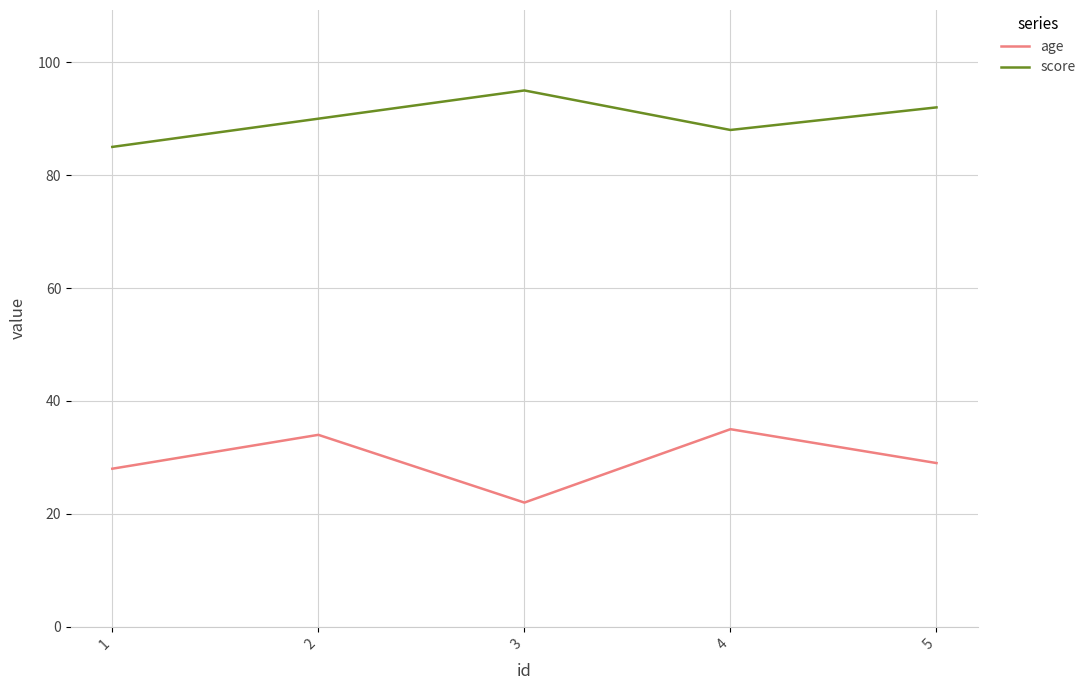

At which label is score closest to 90?

2